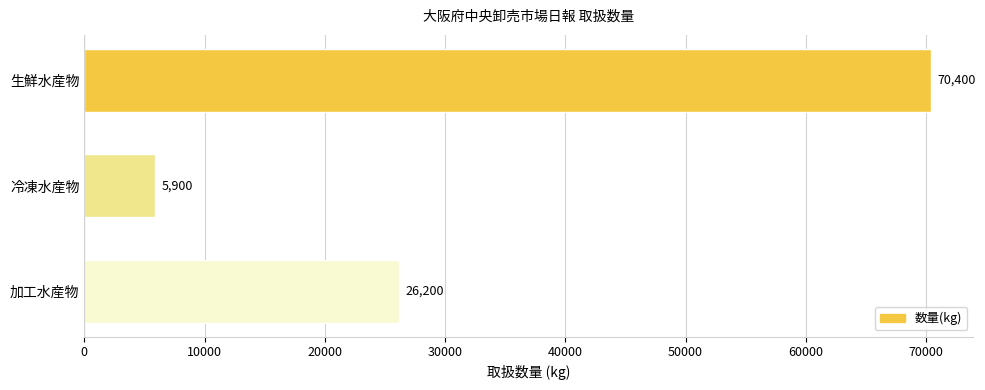

Rank the categories by value from highest to lowest.

生鮮水産物, 加工水産物, 冷凍水産物